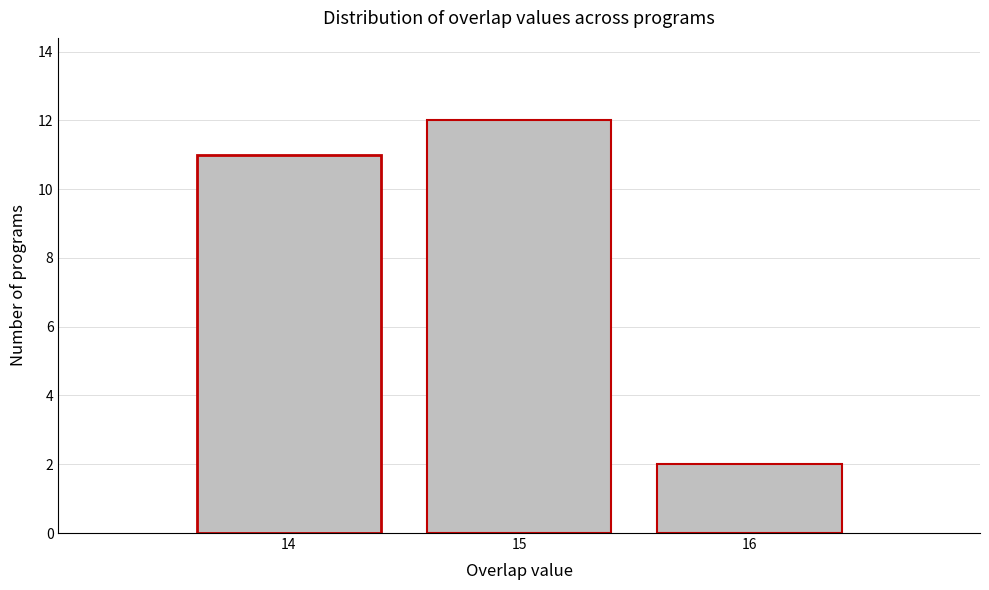

Reading left to right, list every bar in this chart as the range it spans on the x-axis followed by its height. The values are not printed on the chart, so give them approximately, as read against the axis.

13.5 to 14.5: 11
14.5 to 15.5: 12
15.5 to 16.5: 2